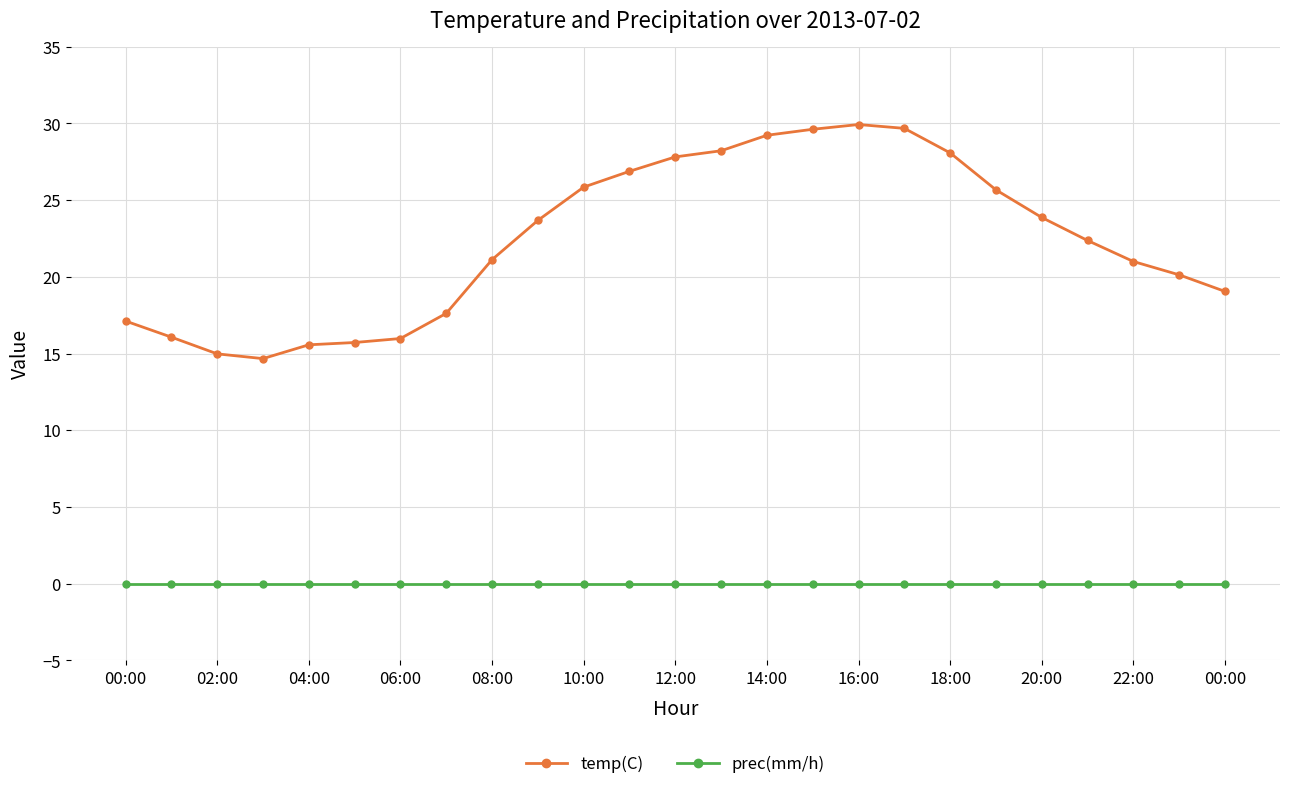

What is the average value of the temp(C) series?

22.4